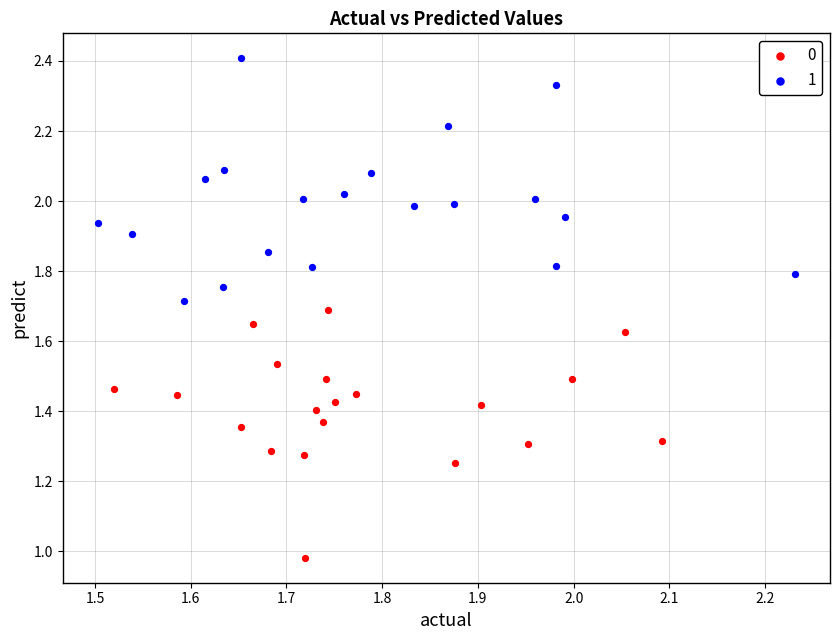

What are all the series names shown in the legend?

0, 1